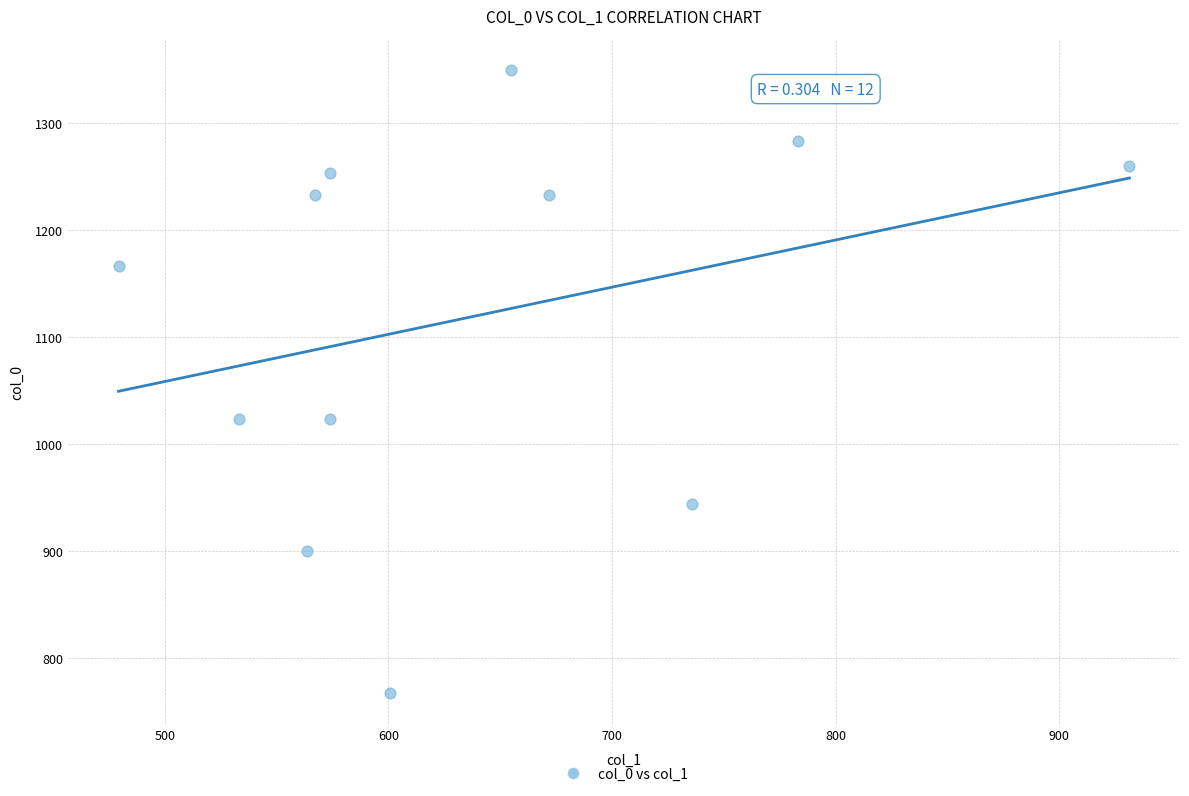

What is the average Y value?

1119.7